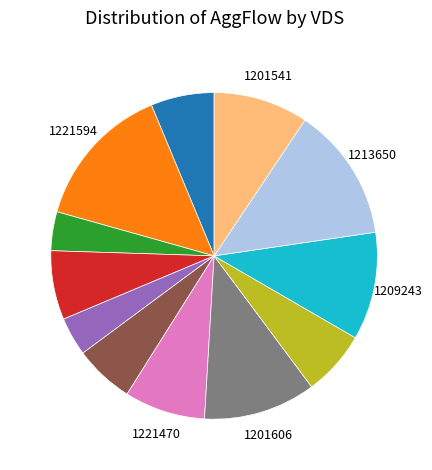

Is there any slice that represents more than half of the pie?

No